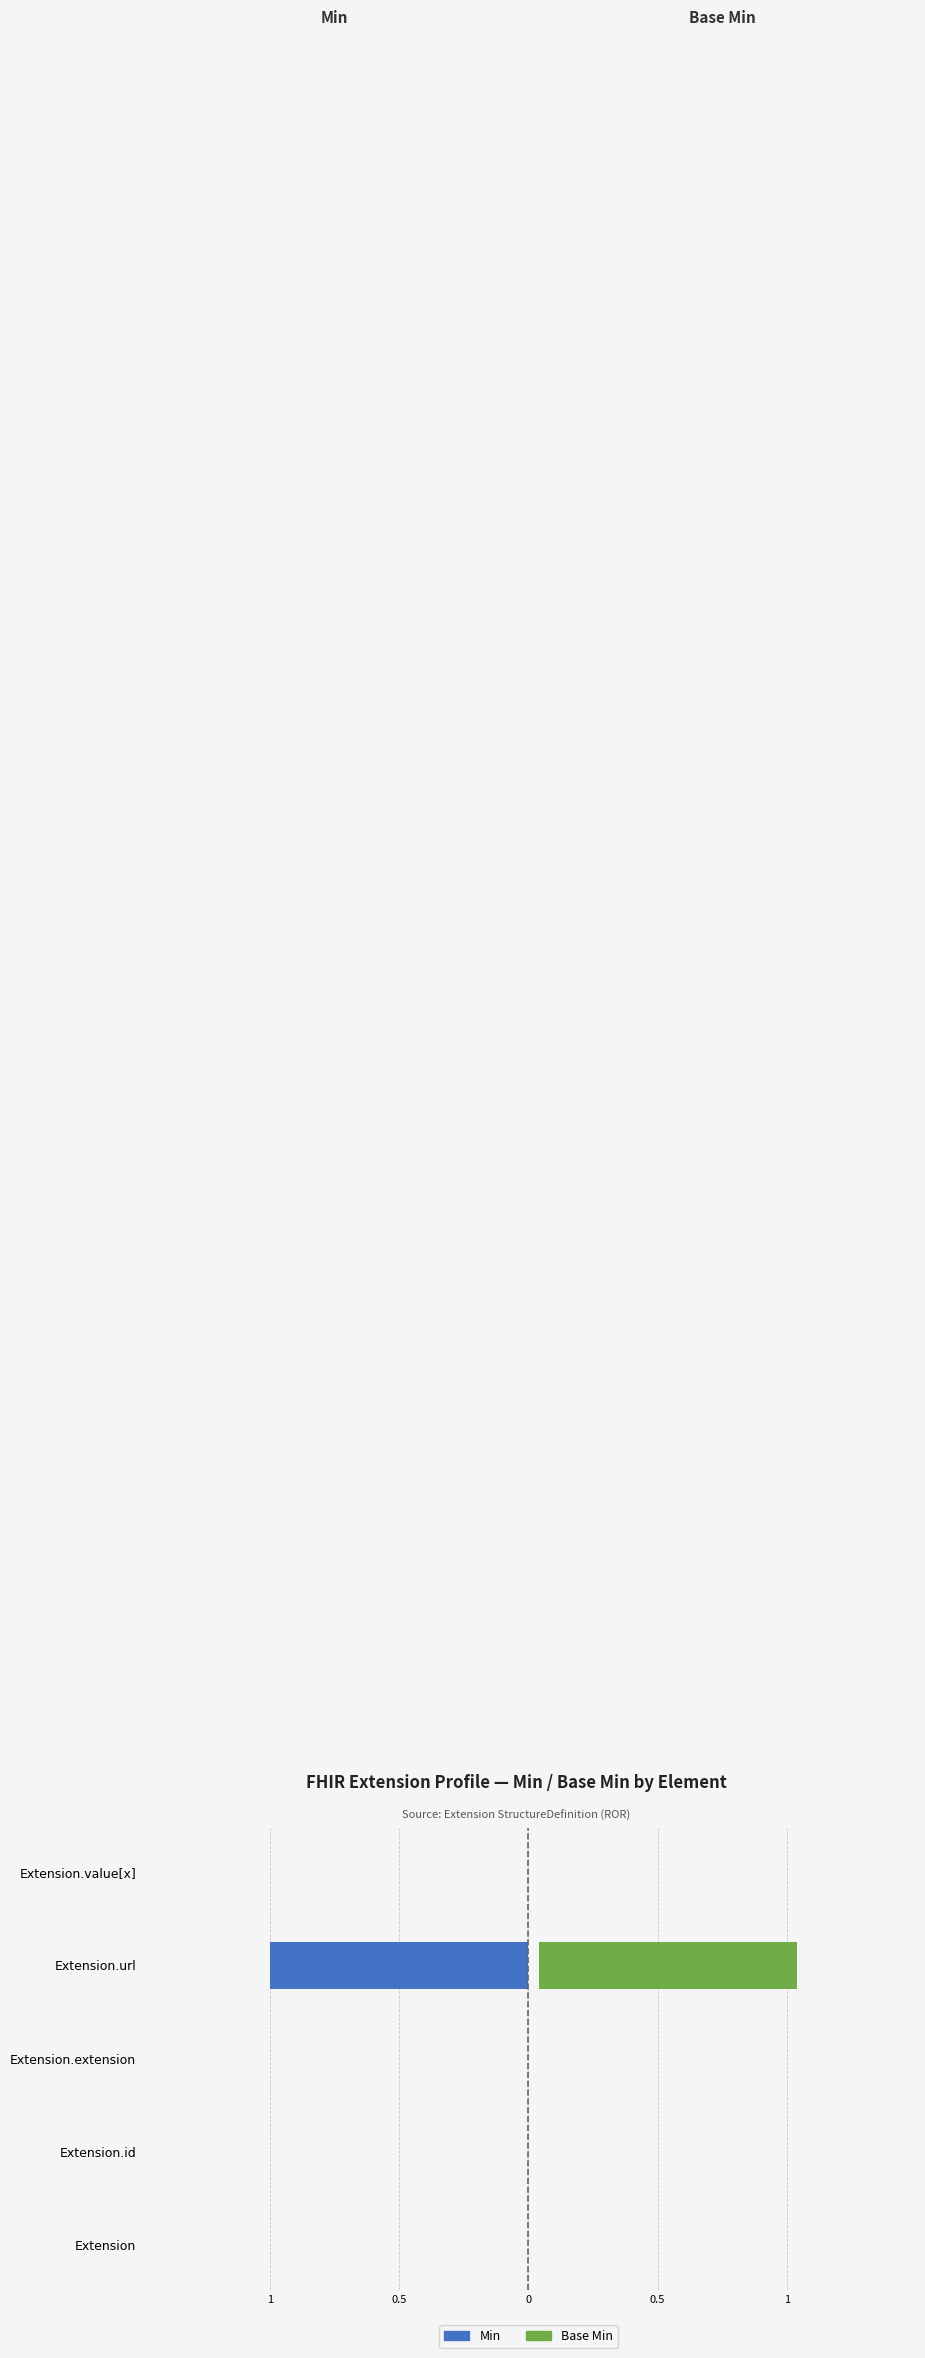

Which series has the largest total across all categories?

Base Min